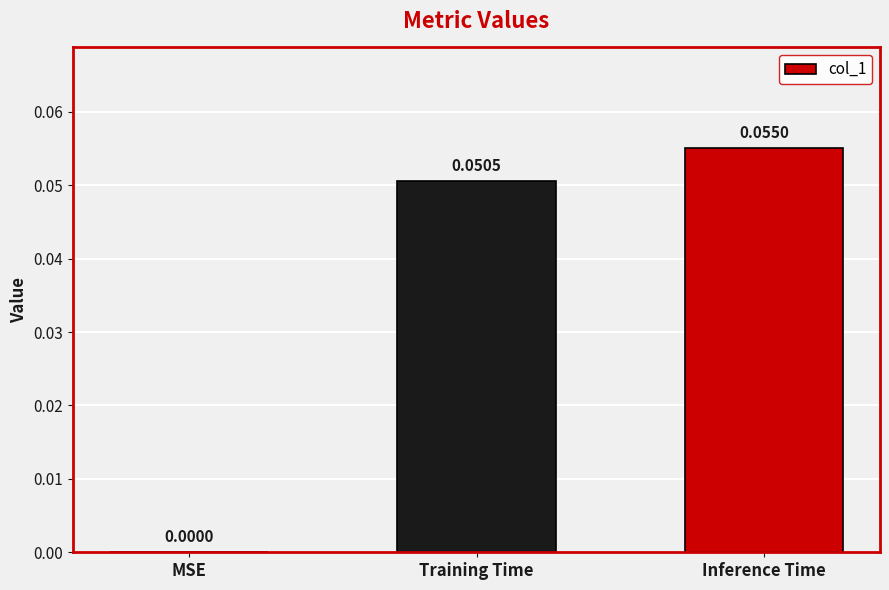

How many categories are shown in the chart?

3